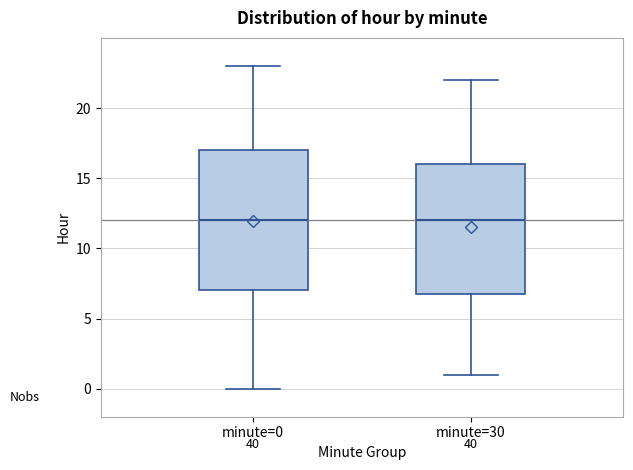

Reading left to right, read every box against the y-axis: the position of its median line, the range the box covers, and the ends of its whiskers. The values are not printed on the chart, so give them approximately, as read against the axis.

minute=0: median 12, box 7 to 17, whiskers 0 to 23
minute=30: median 12, box 7 to 16, whiskers 1 to 22